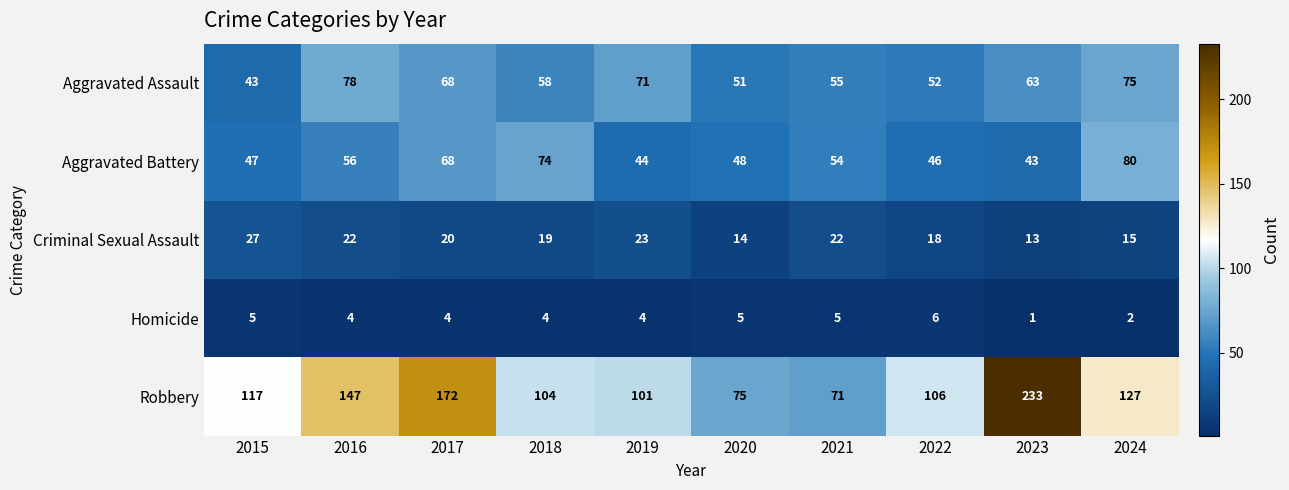

At which label does Aggravated Assault first exceed 63?

2016